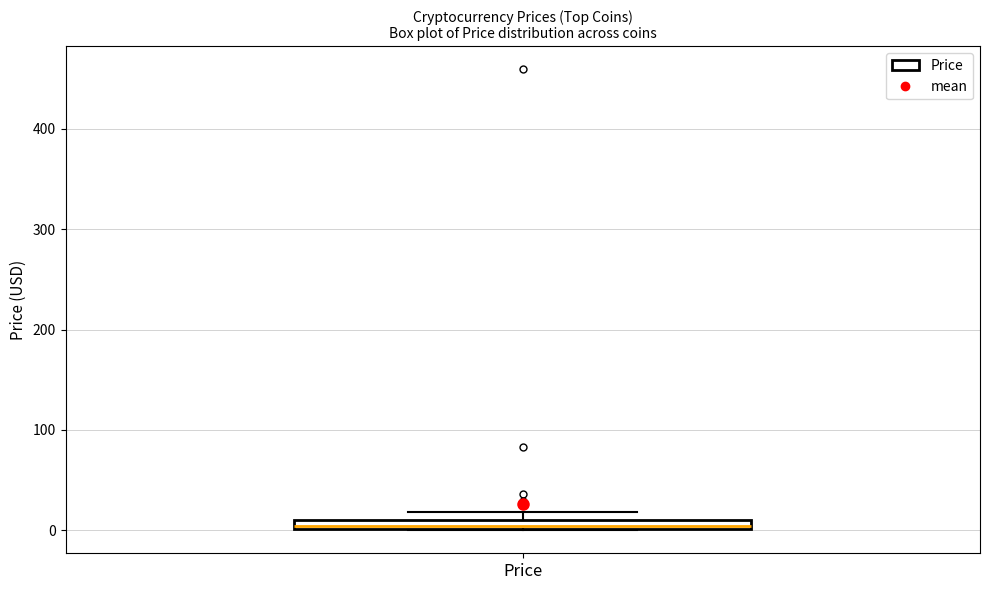

Where is the upper edge of the box for Price on the y-axis? The values are not printed on the chart, so give them approximately, as read against the axis.

10